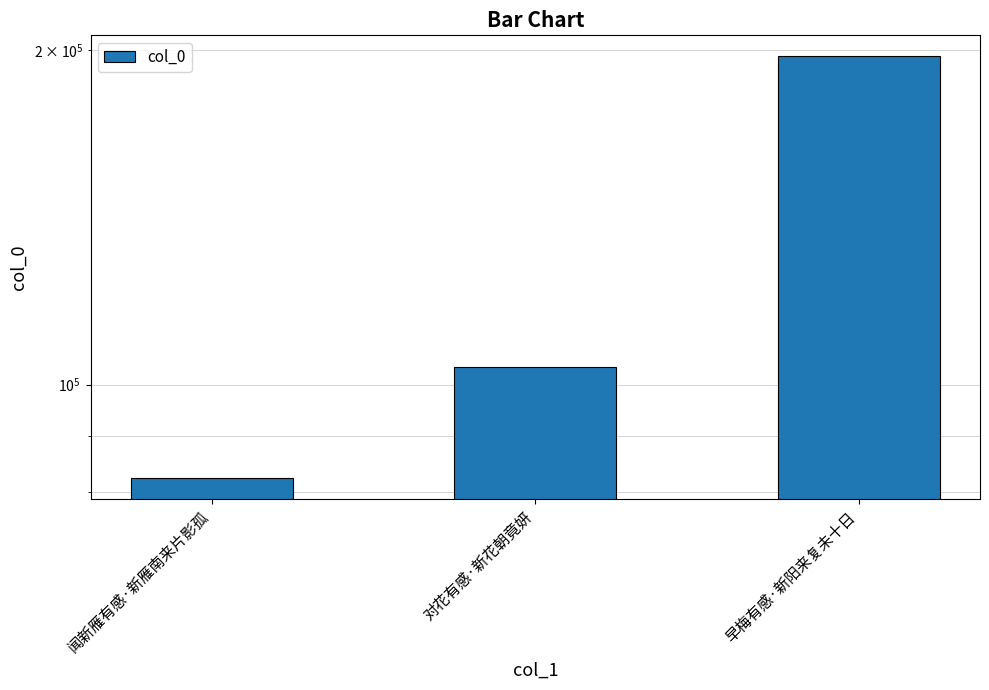

What is the sum of all values?

383645